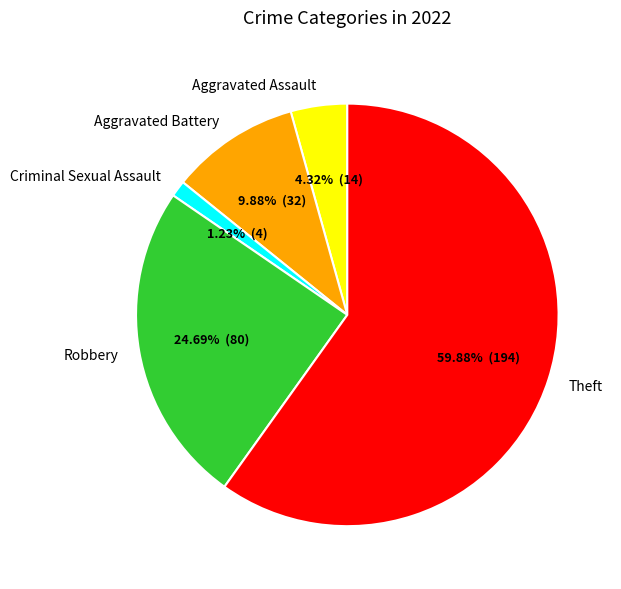

True or false: Criminal Sexual Assault accounts for 11% of the total.

False